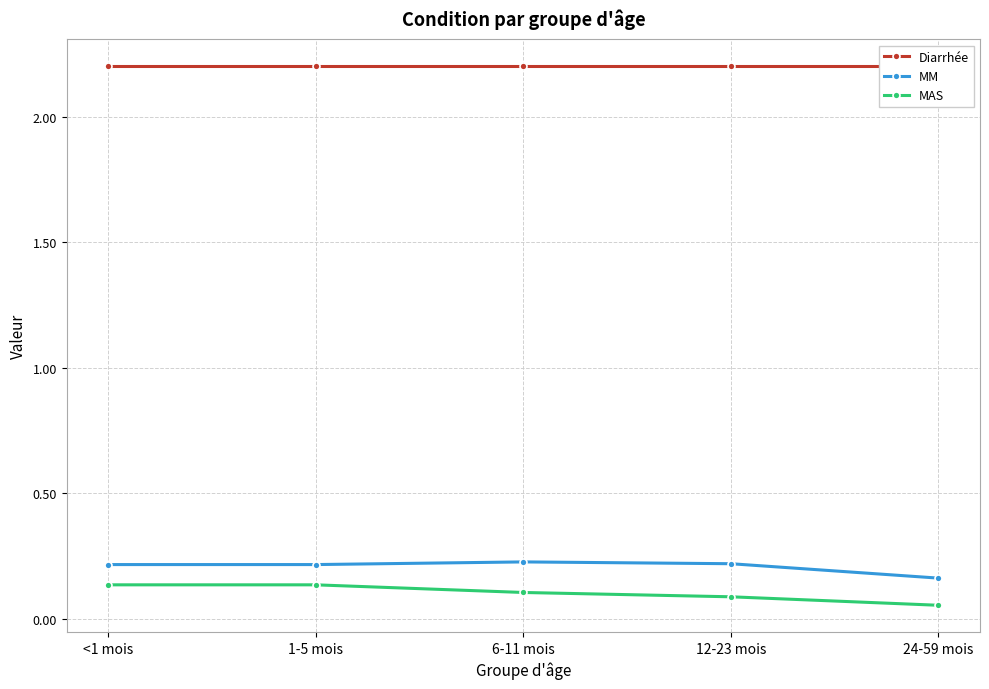

Is it true that Diarrhée equals 1.1 at 12-23 mois?

False